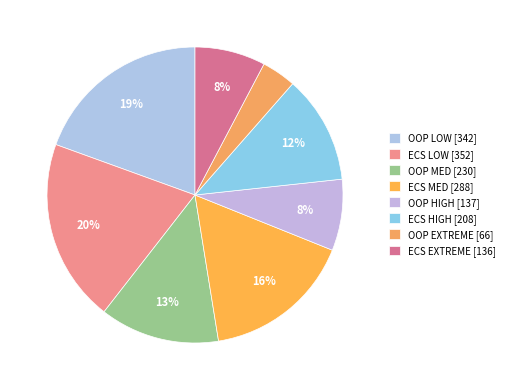

Is there a majority slice in this chart?

No